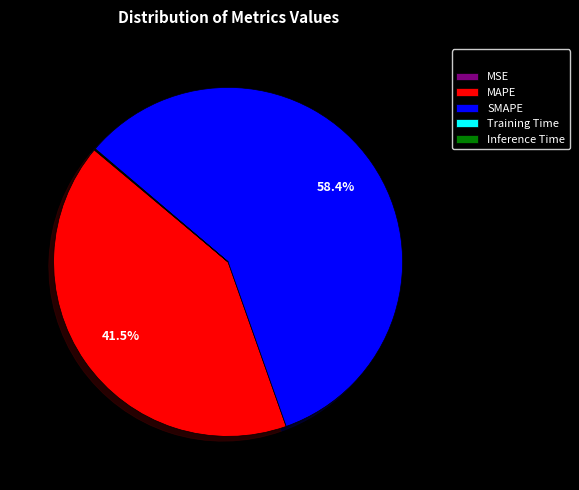

Which slice is the largest?

SMAPE